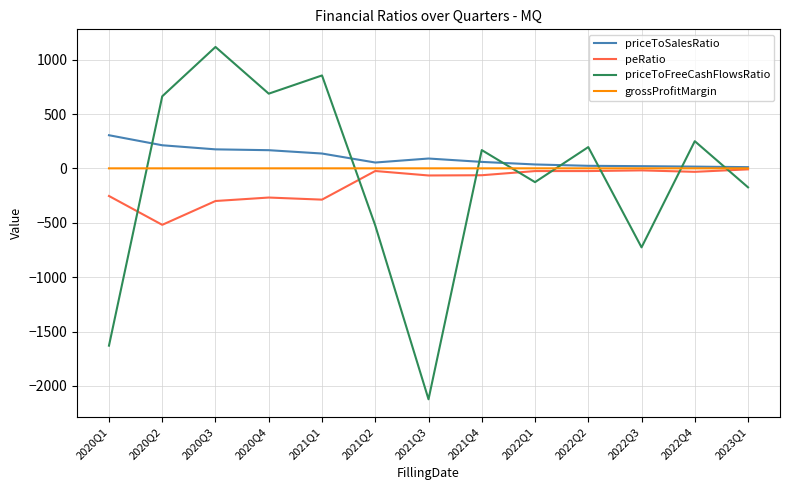

What is the highest value of the priceToSalesRatio series?

304.9